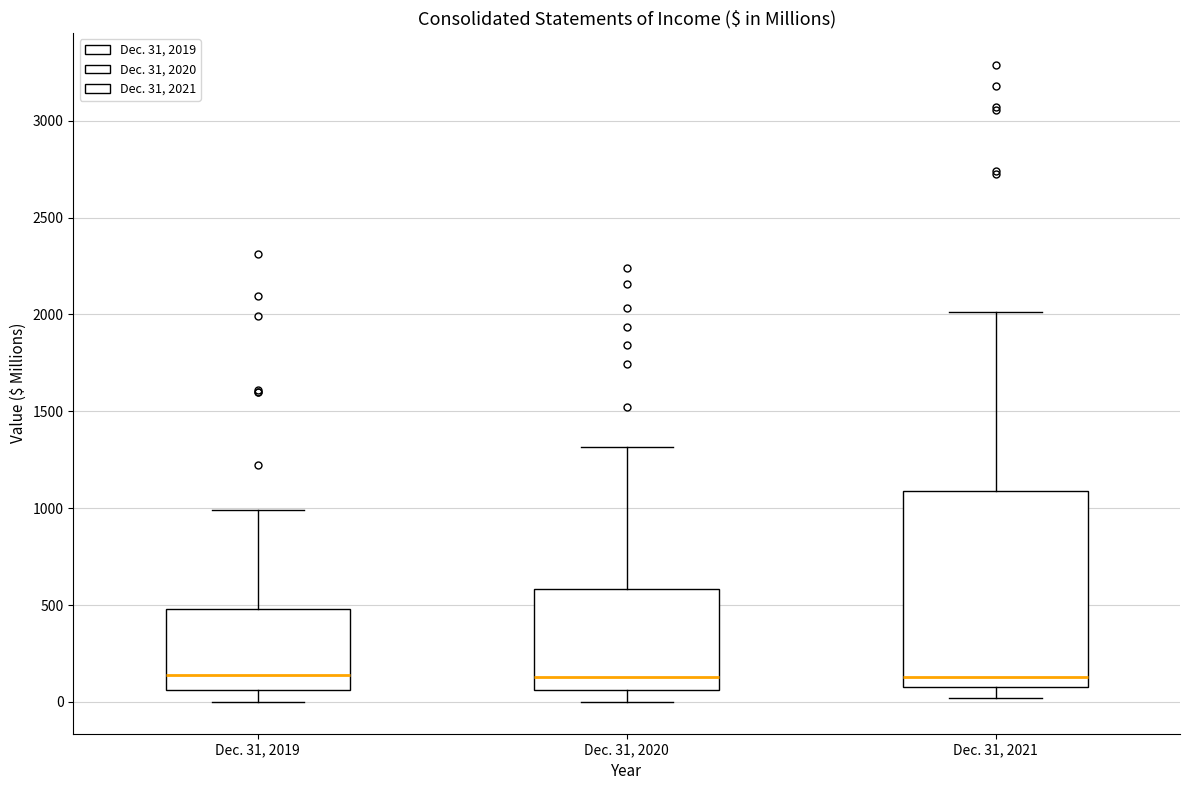

Reading left to right, read every box against the y-axis: the position of its median line, the range the box covers, and the ends of its whiskers. The values are not printed on the chart, so give them approximately, as read against the axis.

Dec. 31, 2019: median 150, box 50 to 500, whiskers 0 to 1000
Dec. 31, 2020: median 150, box 50 to 600, whiskers 0 to 1300
Dec. 31, 2021: median 150, box 100 to 1100, whiskers 0 to 2000